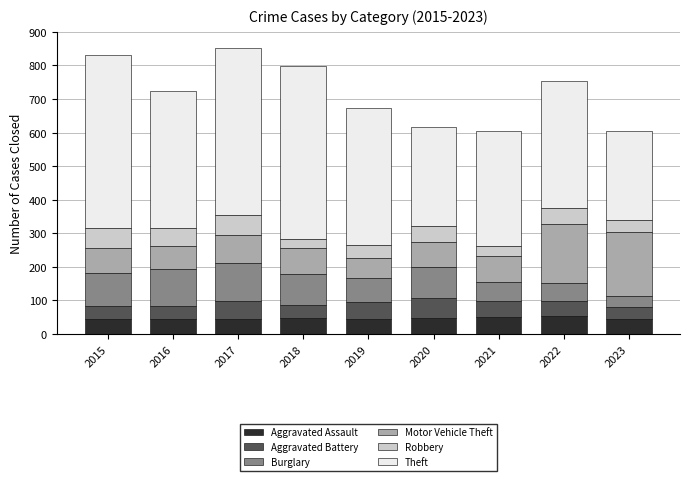

How many bars are there in total?

9